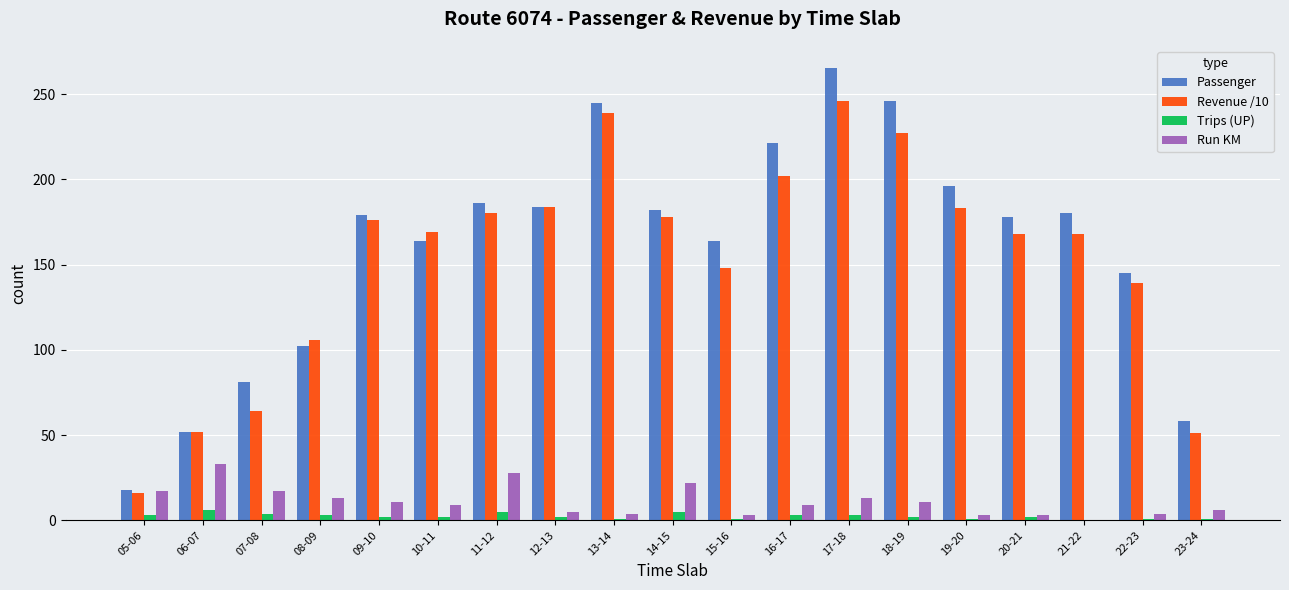

Is it true that Revenue /10 equals 326 at 12-13?

False